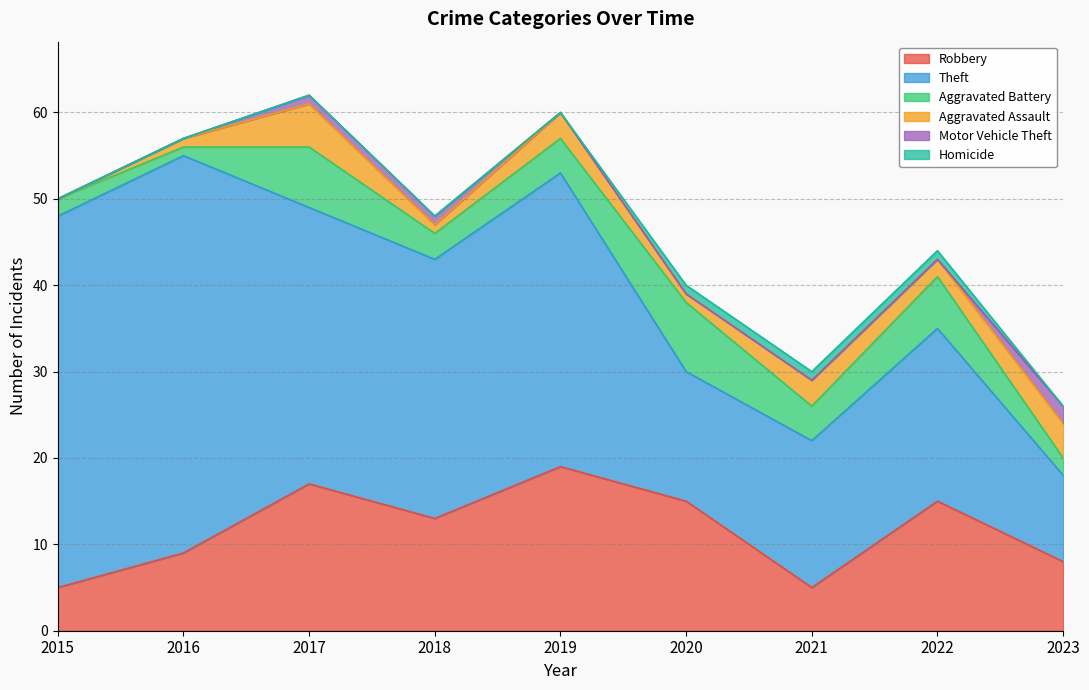

How many Homicide values are between 0 and 1?

9